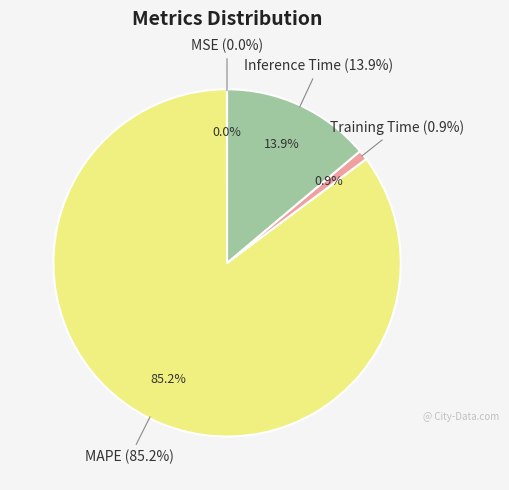

Is Training Time the majority of the pie?

No